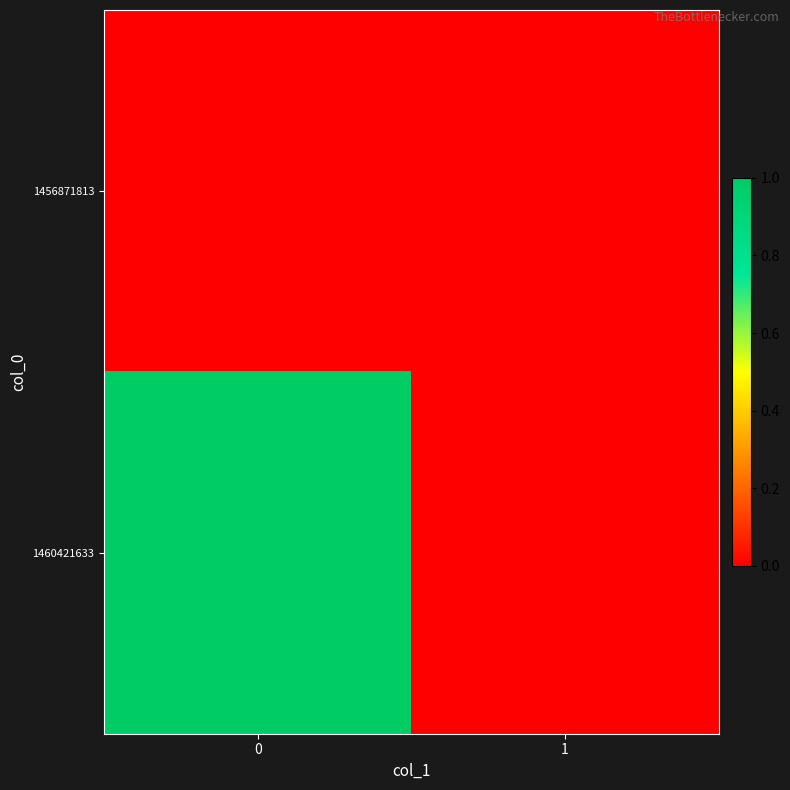

Between 0 and 1, which series saw the biggest shift?

1460421633